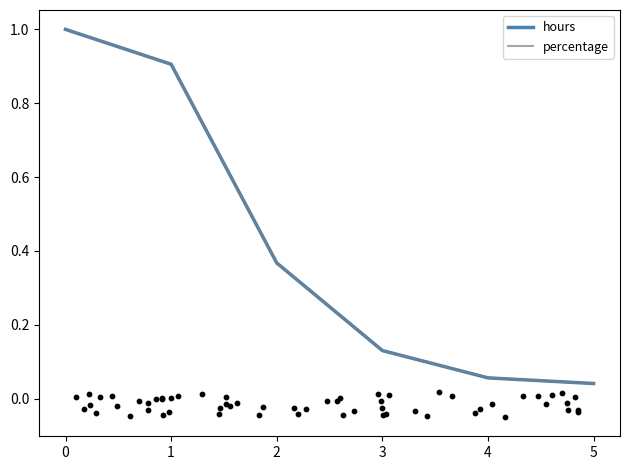

Which series contains the highest Y value?

hours